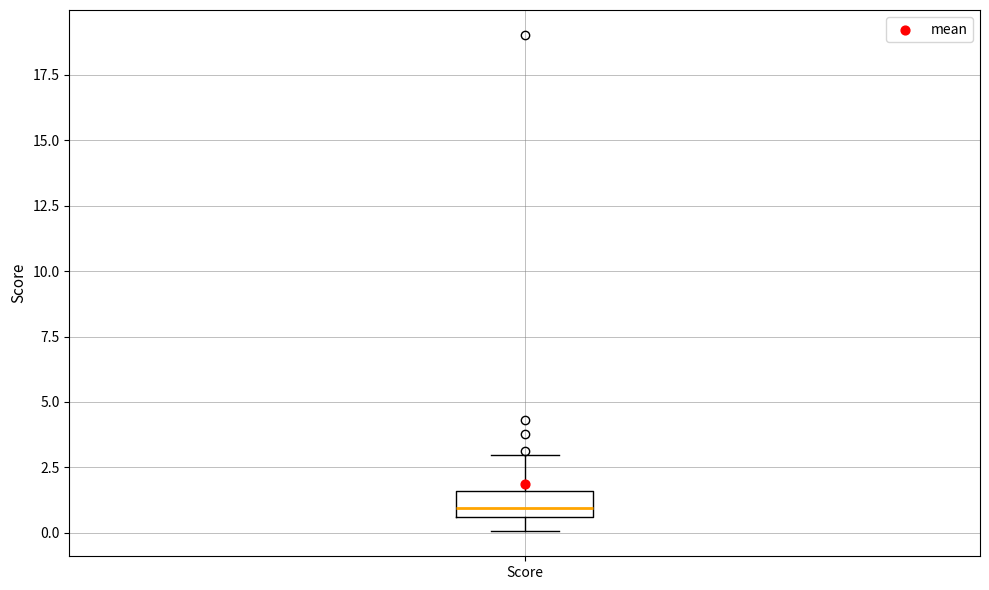

Read this box plot against the y-axis: the position of the median line, the range covered by the box, and the ends of both whiskers. The values are not printed on the chart, so give them approximately, as read against the axis.

median 1.0, box 0.5 to 1.5, whiskers 0.0 to 3.0